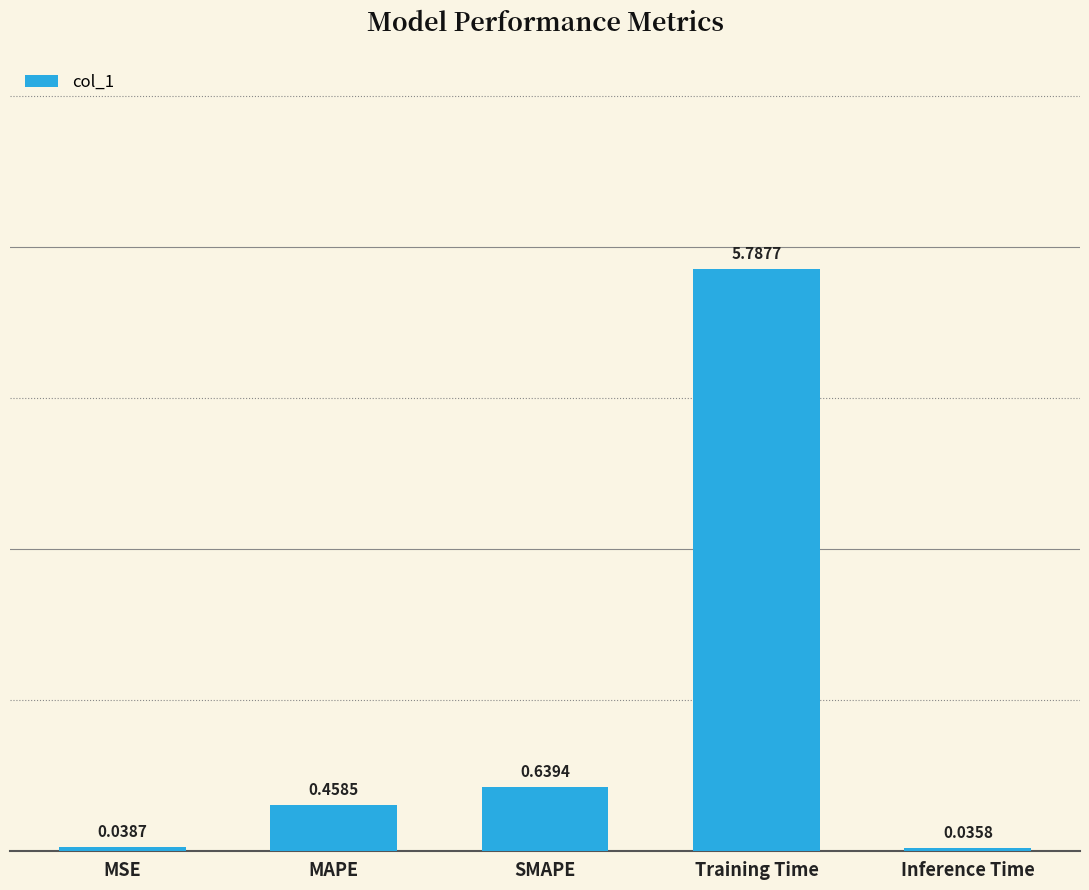

What position from the right is MSE?

5